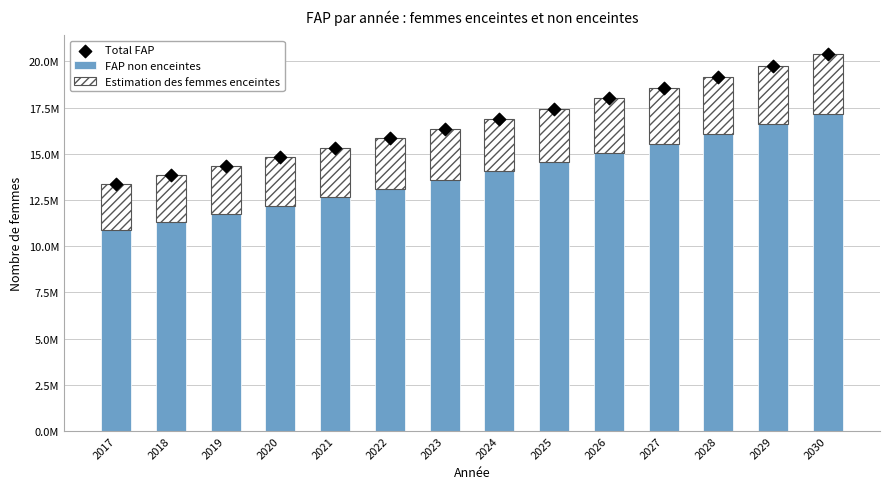

Which series has the widest spread of Y values?

Total FAP